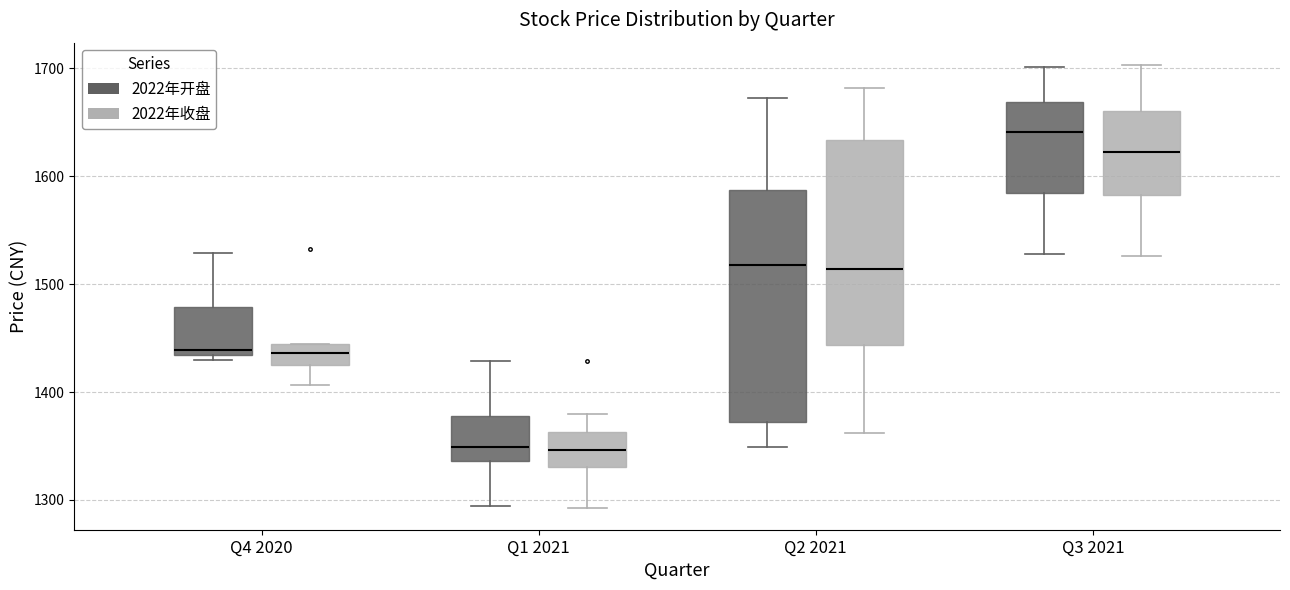

Where does the lower whisker of the box for Q3 2021 (2022年开盘) end on the y-axis? The values are not printed on the chart, so give them approximately, as read against the axis.

1530